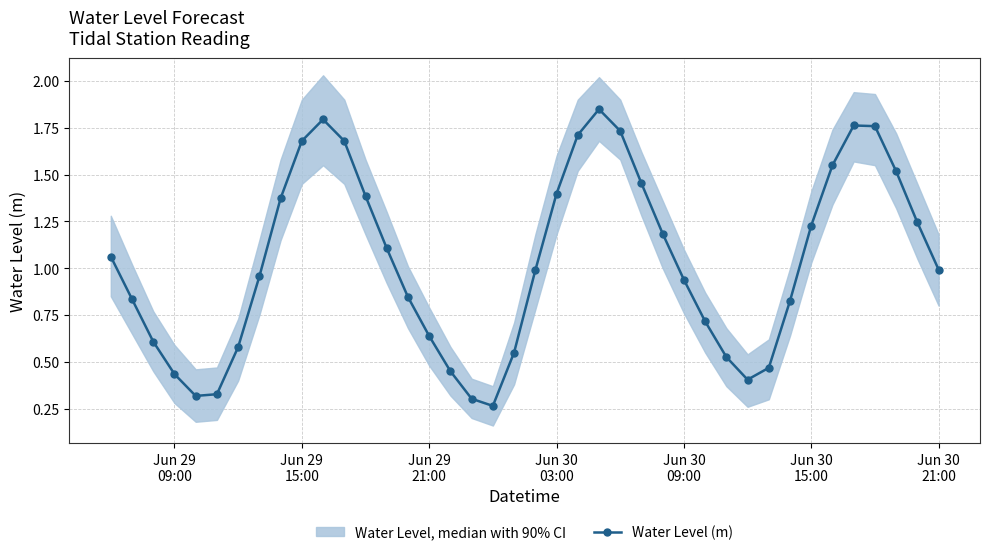

True or false: Water Level (m) has more than 1 points higher than both neighbors.

True